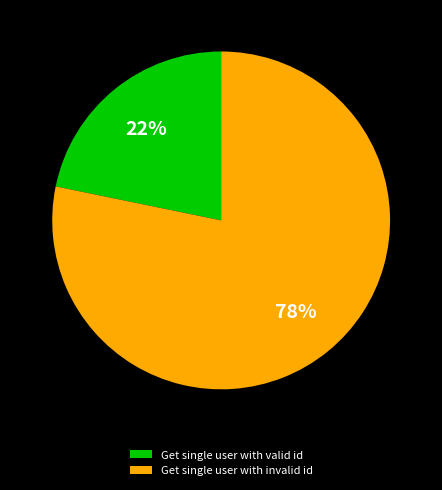

To the nearest percent, what is the difference between the Get single user with invalid id and Get single user with valid id slice percentages?

56%